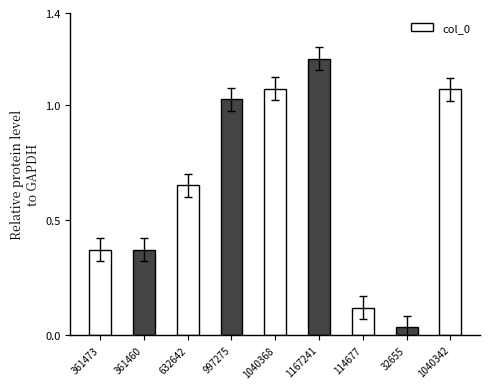

What is the difference between the values at 1167241 and 32655?

1.2